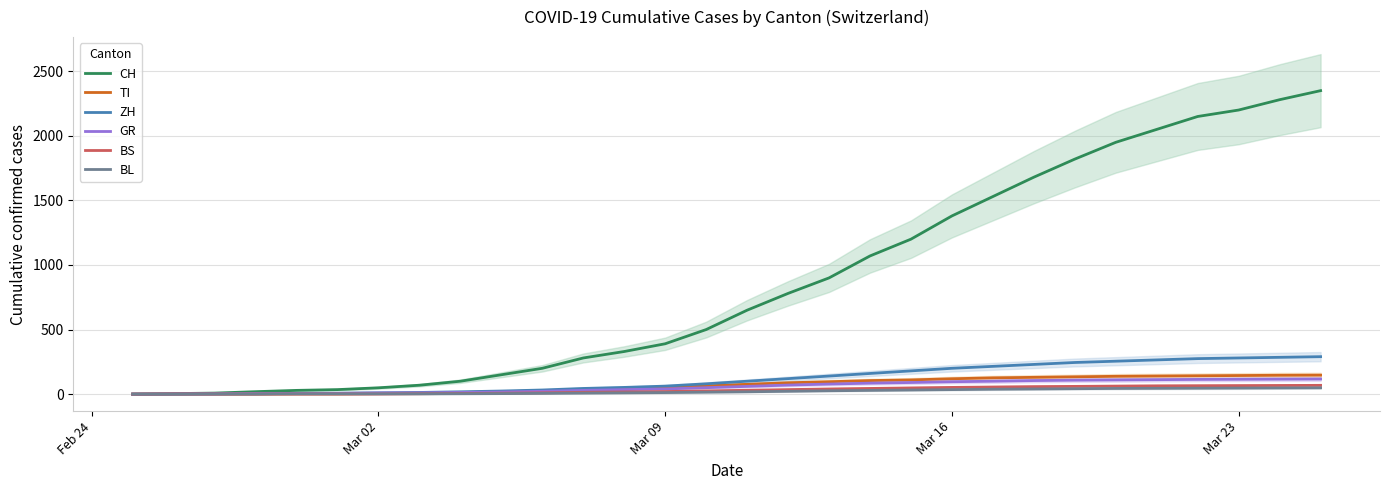

True or false: BL and TI intersect in this chart.

False